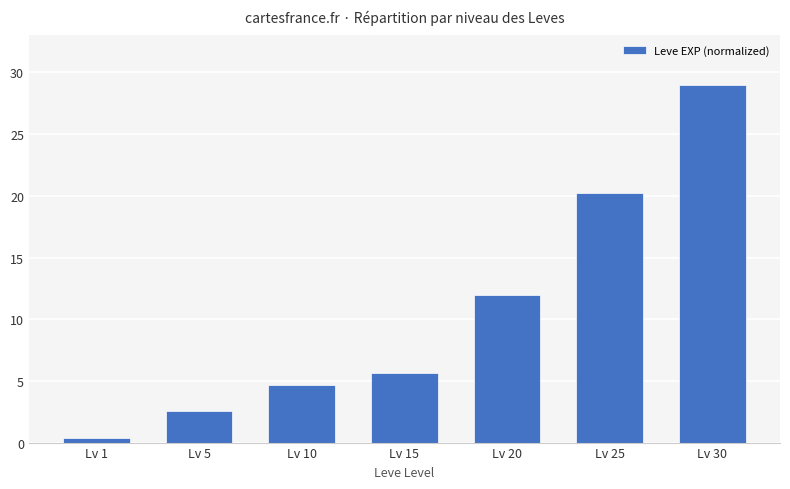

Where is the data nearest to the value 14?

Lv 20